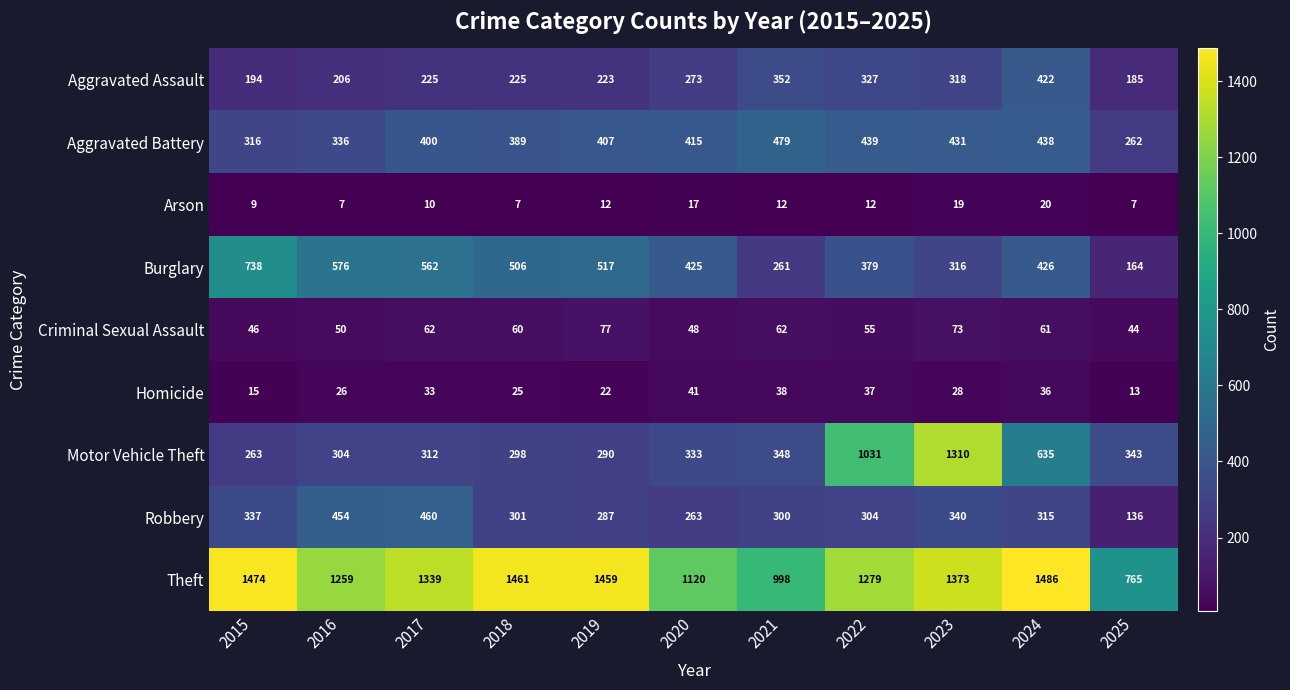

Which series changed the most between 2022 and 2023?

Motor Vehicle Theft